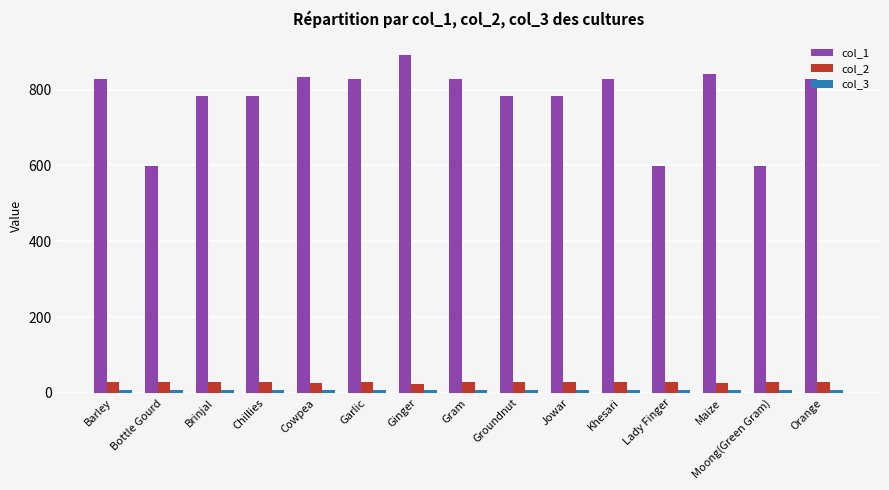

At which label does col_1 first exceed 828?

Barley